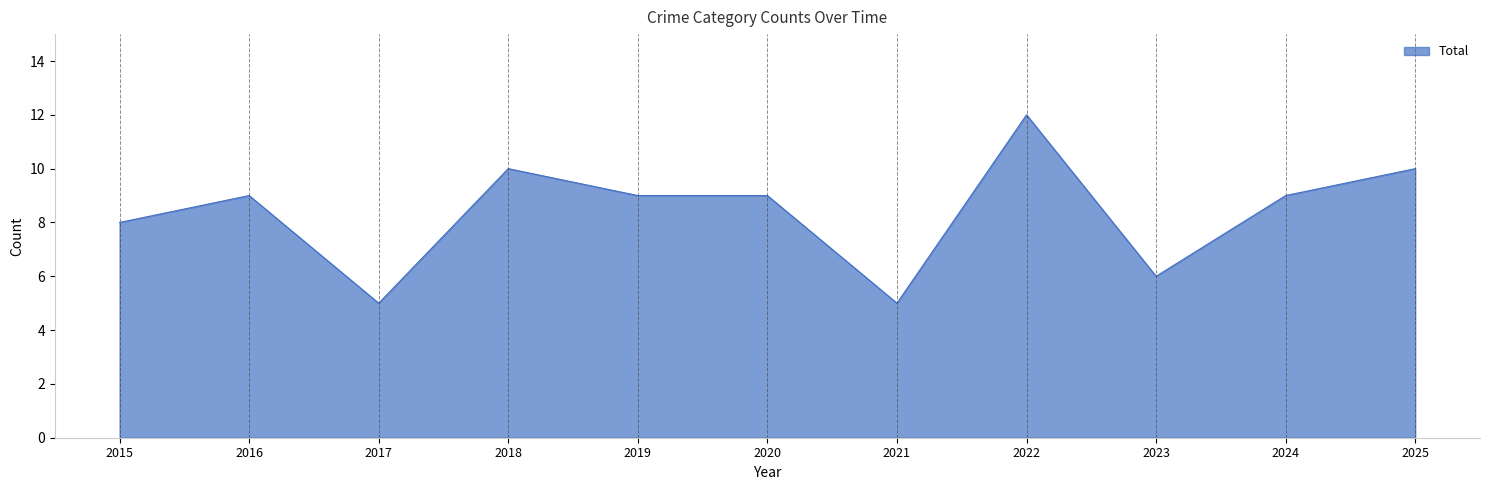

What is the difference between the maximum and minimum values?

7